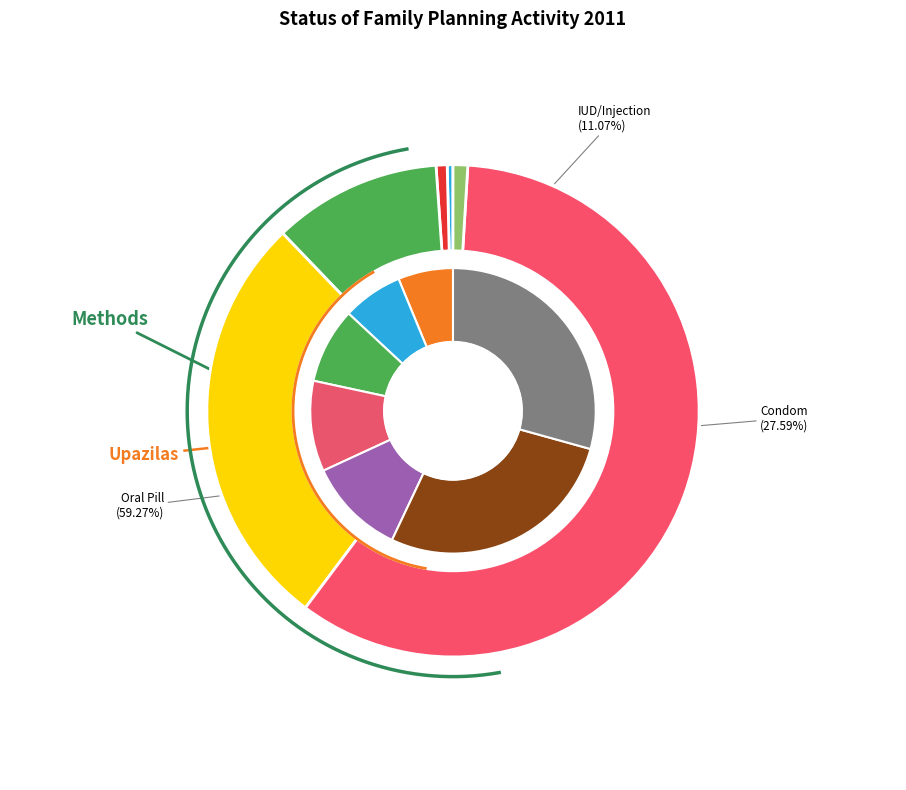

What is the largest slice in the pie chart?

Oral Pill